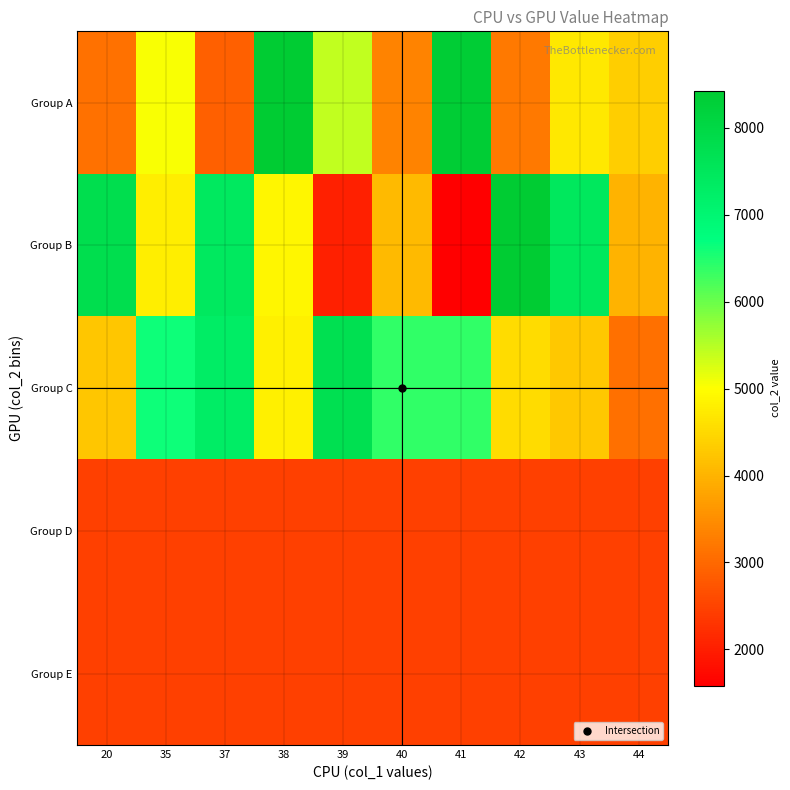

At which category is the sum across all series the highest?

38